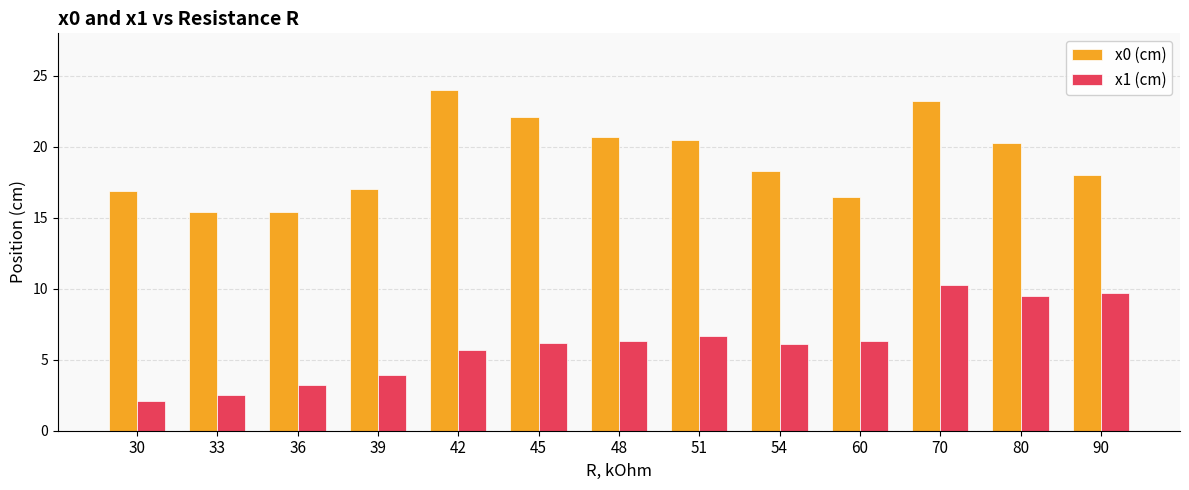

What is the spread (max minus min) of values at 80?

10.8